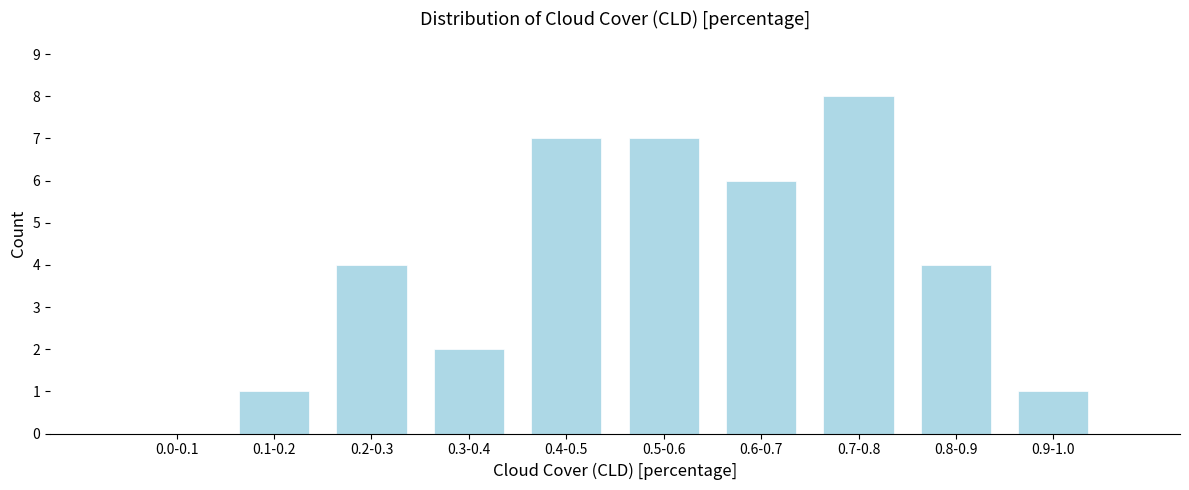

Reading left to right, list all the values displayed in this chart.

0.0-0.1=0	0.1-0.2=1	0.2-0.3=4	0.3-0.4=2	0.4-0.5=7	0.5-0.6=7	0.6-0.7=6	0.7-0.8=8	0.8-0.9=4	0.9-1.0=1